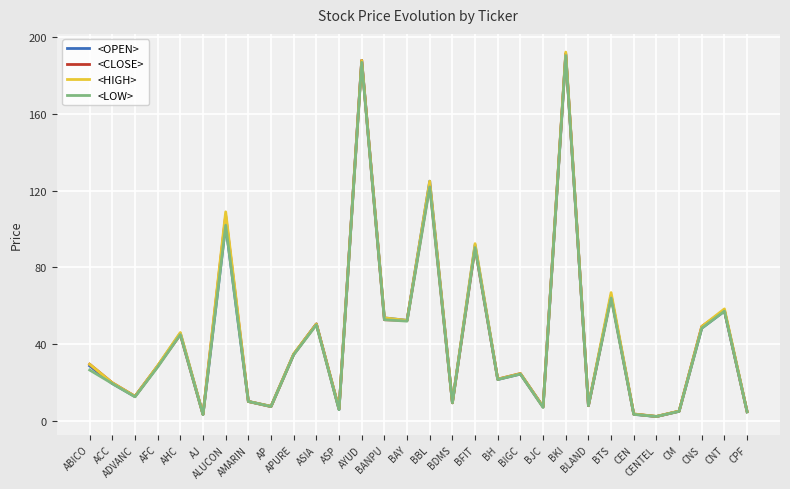

How many lines are shown in the chart?

4